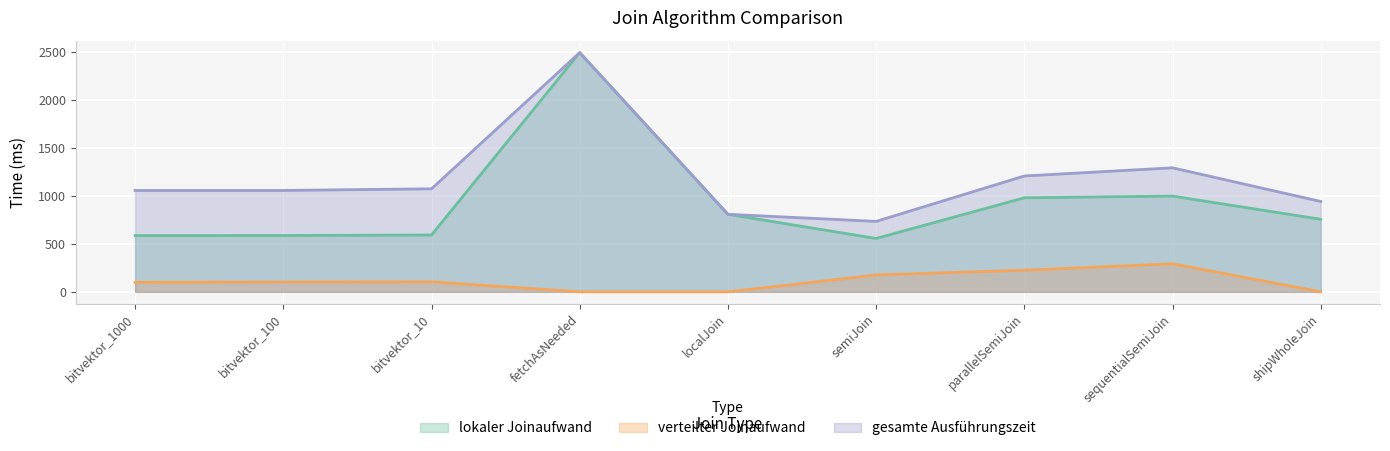

What is the difference between the highest and lowest values at shipWholeJoin?

943